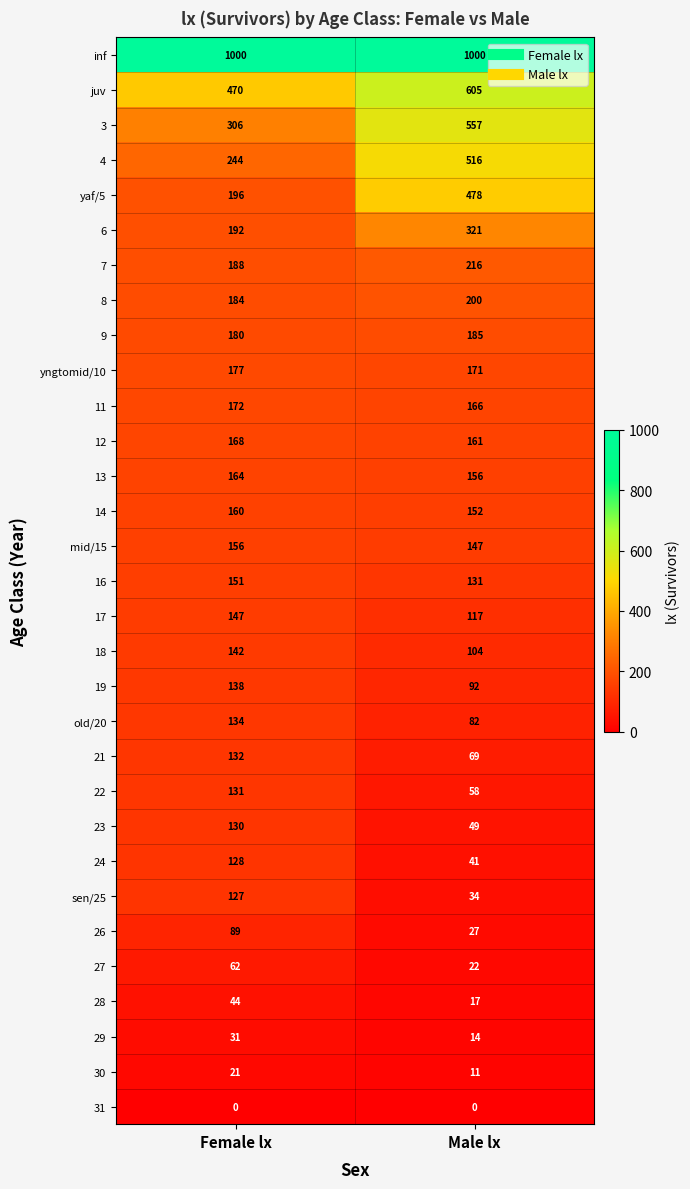

Between Female lx and Male lx, which series saw the biggest shift?

yaf/5